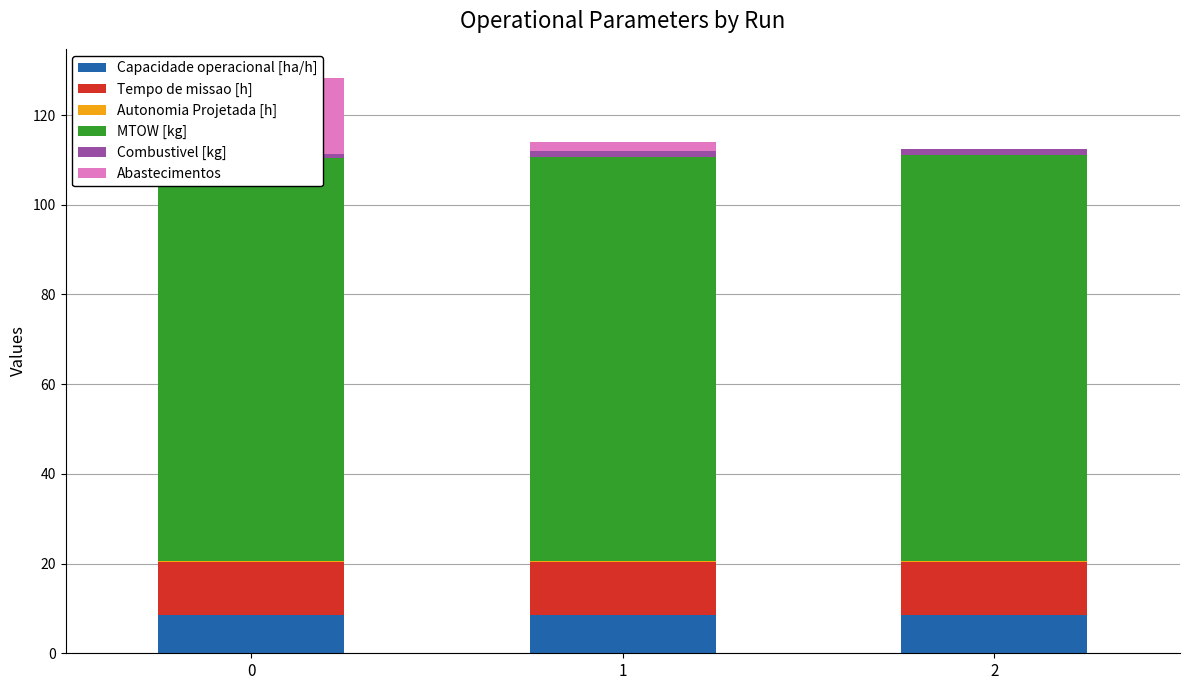

What is the maximum value for Combustivel [kg]?

1.5